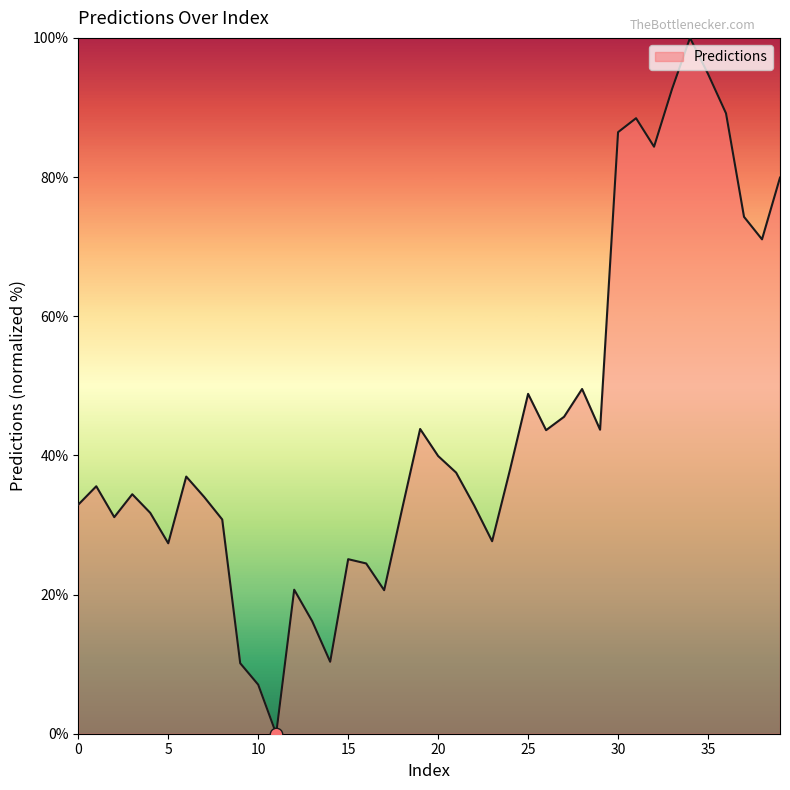

What is the greatest value displayed?

100.0